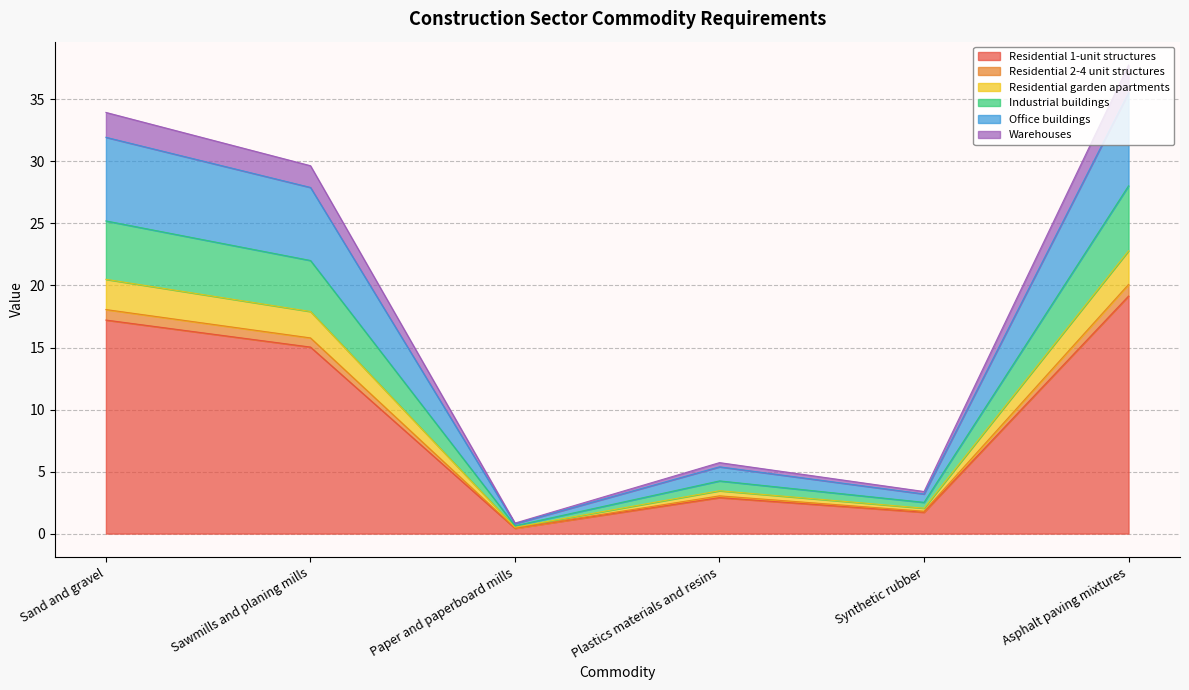

Between Paper and paperboard mills and Plastics materials and resins, which is larger?

Plastics materials and resins